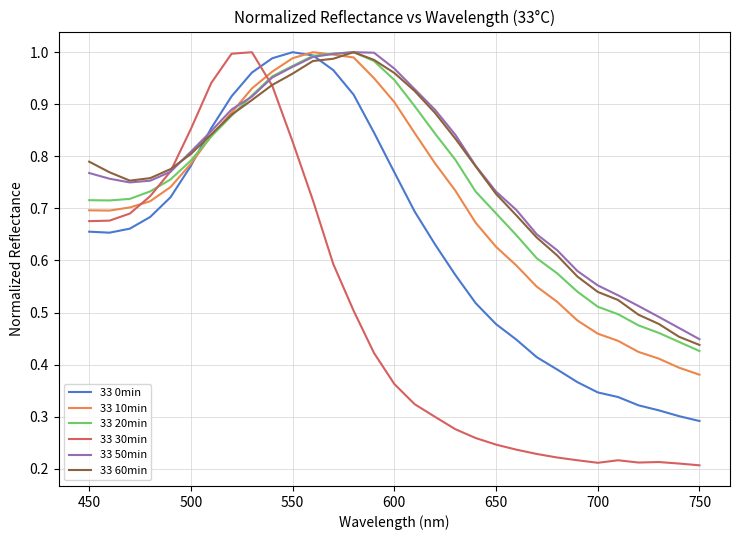

In 33 20min, how many points are higher than both neighbors (excluding endpoints)?

1